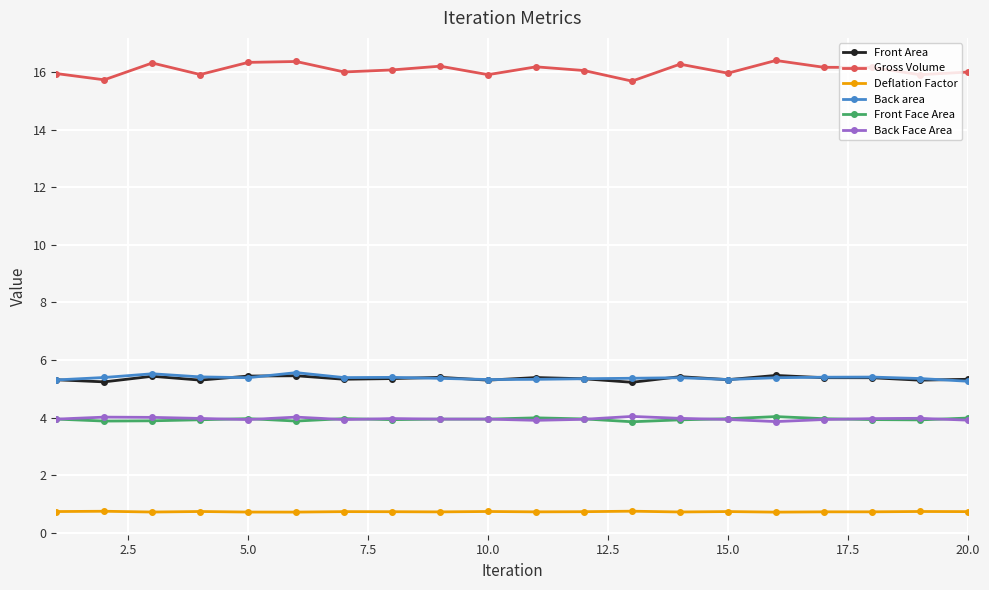

True or false: Back area has more than 2 interior local peaks.

True